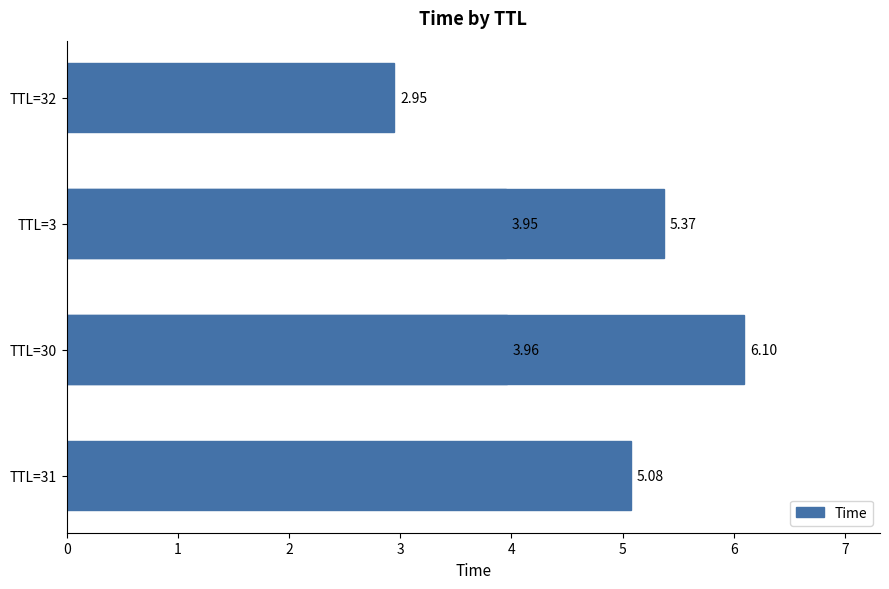

Count the number of values greater than 5.

3